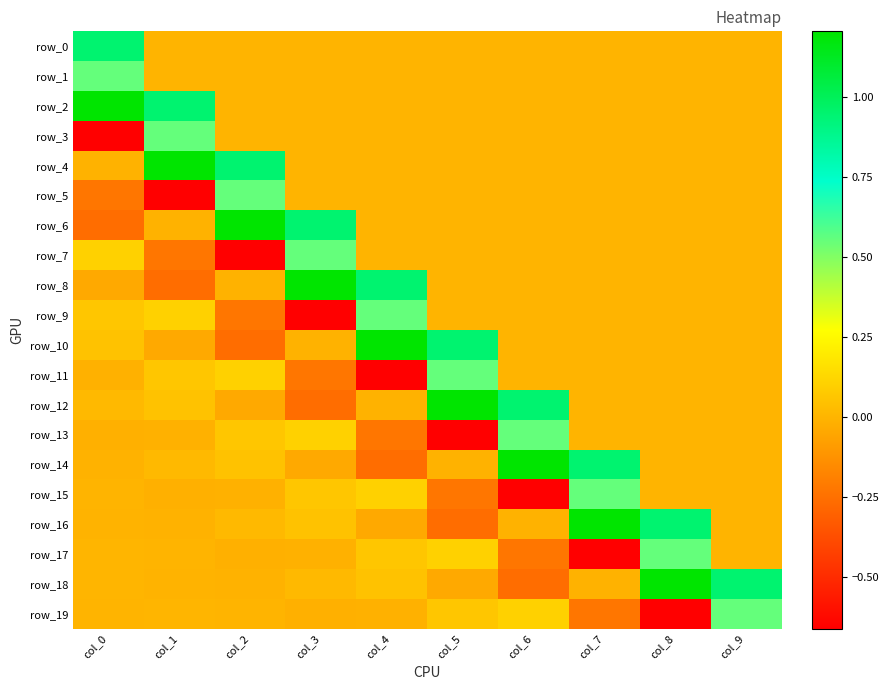

The value of row_14 at col_4 is -0.3. True or false?

True